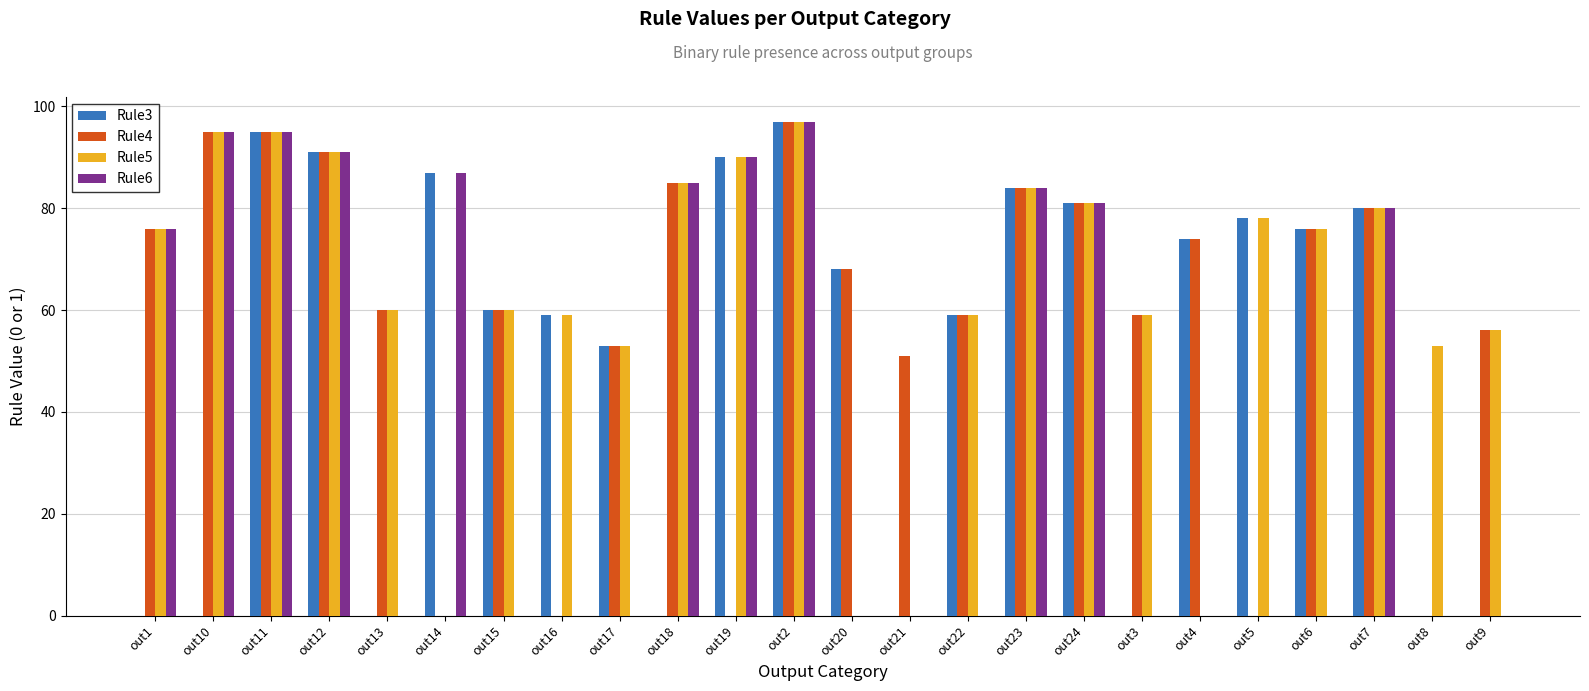

Are the bars horizontal?

No